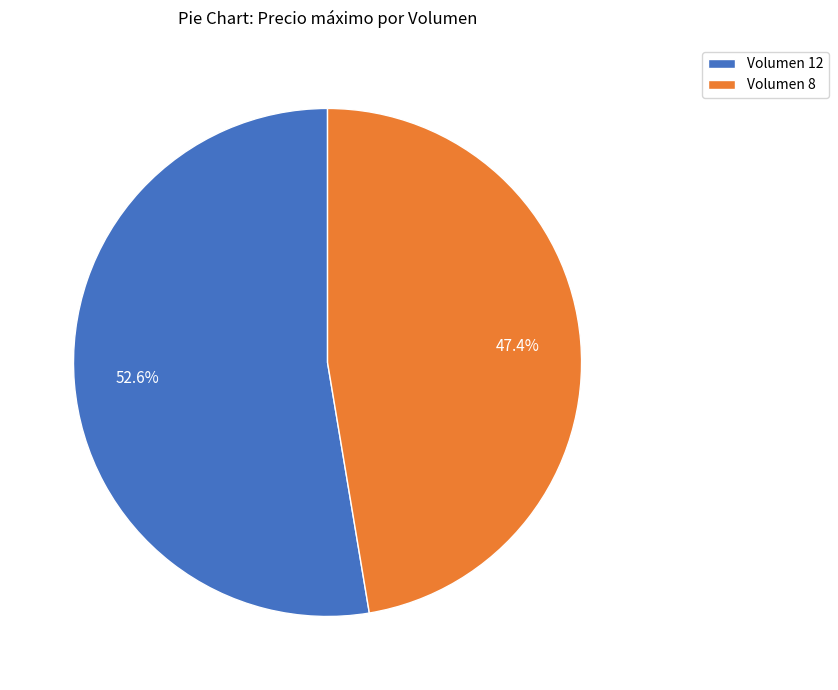

Is Volumen 8 the majority of the pie?

No